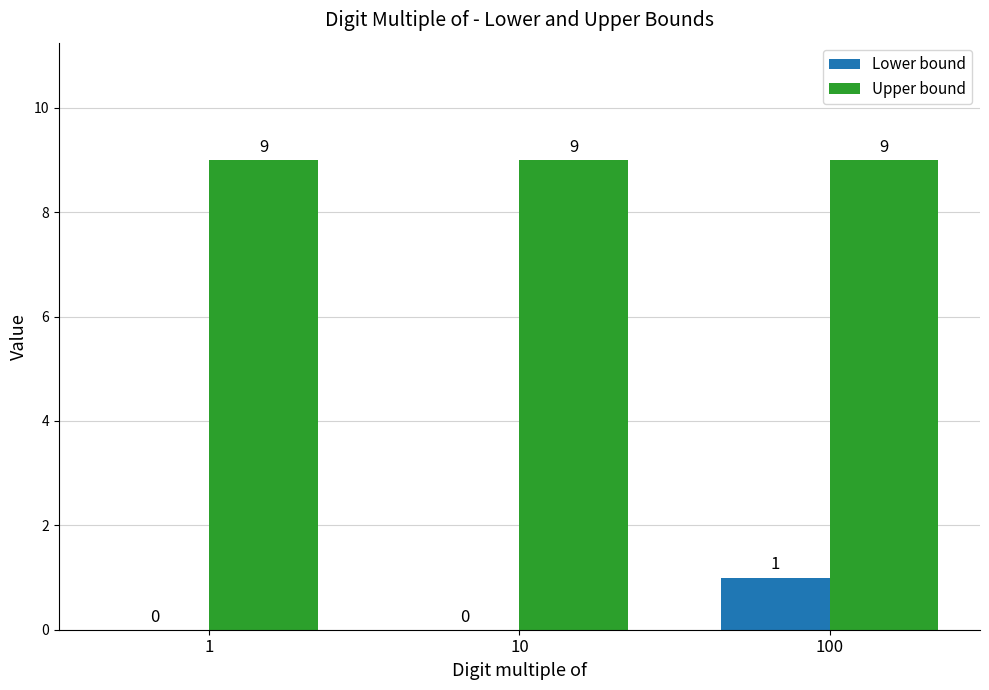

Between 1 and 100, which series saw the biggest shift?

Lower bound